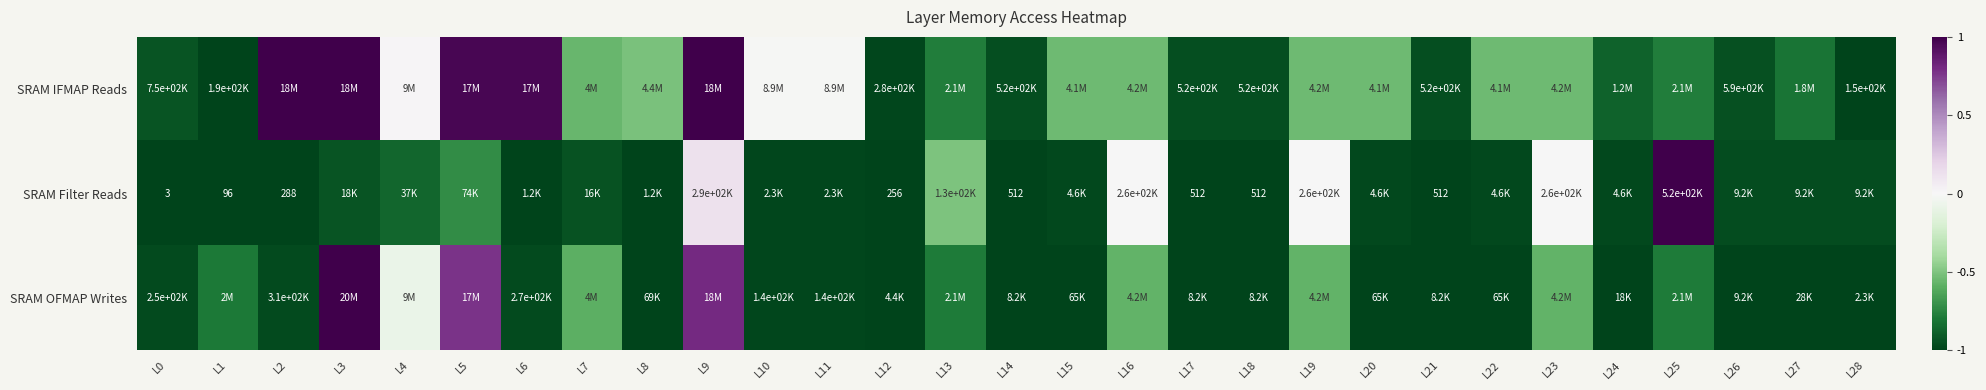

How many values in SRAM IFMAP Reads are below zero?

23